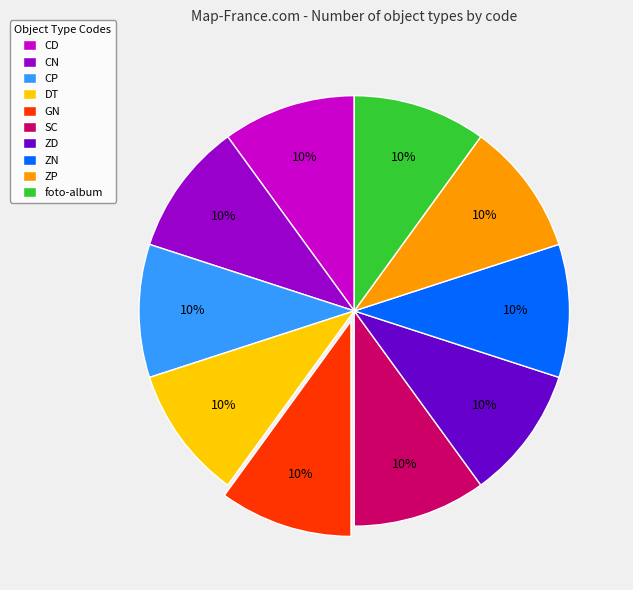

Count the number of slices in the pie.

10